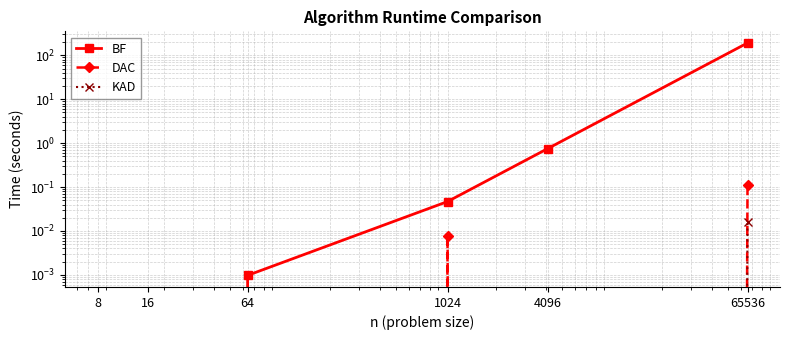

Is it true that DAC equals 0.0 at 64?

True